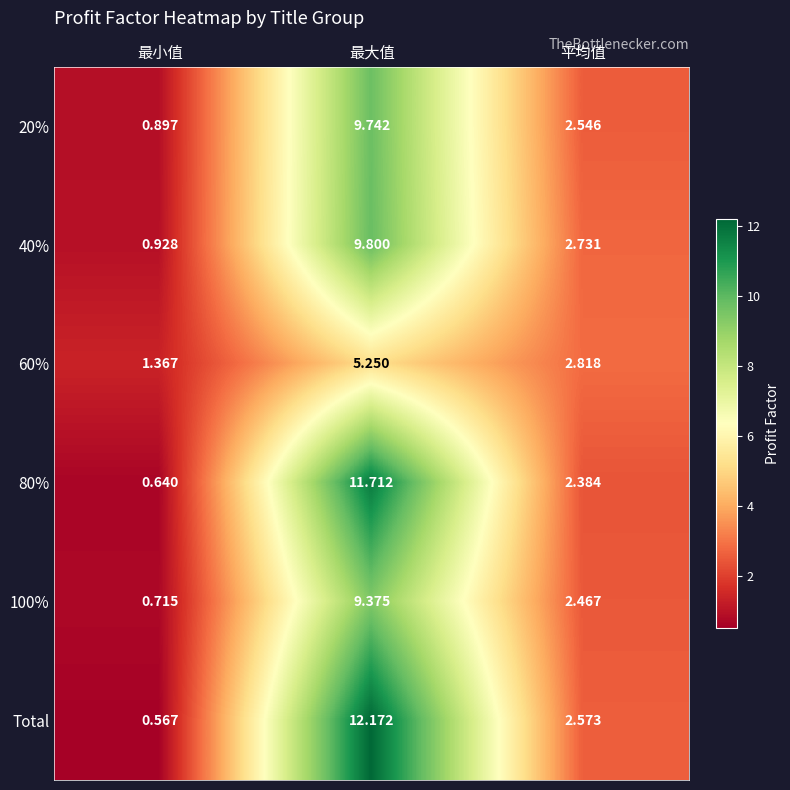

Which category has the highest value in the 20% series?

最大值